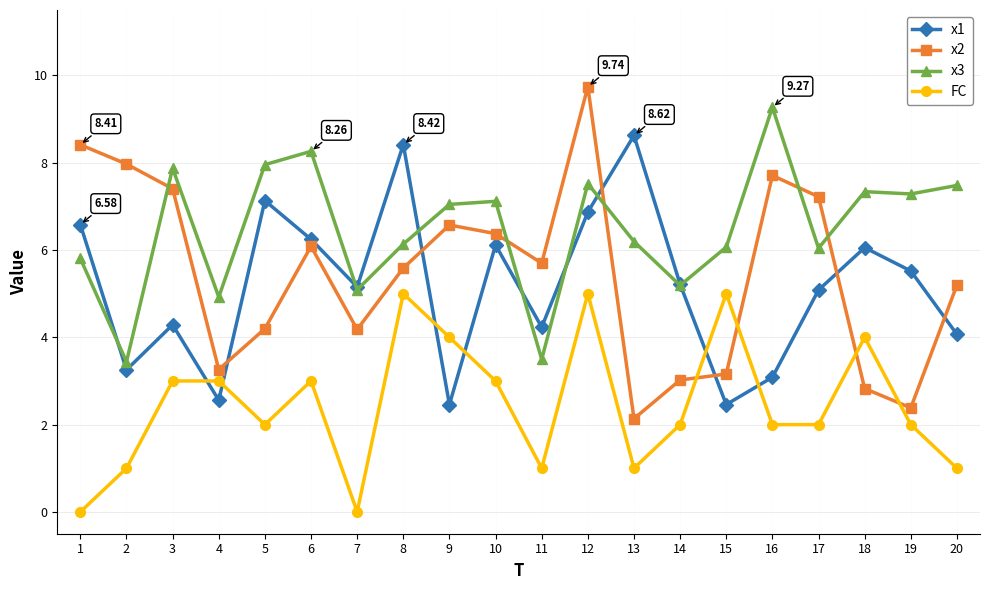

Is the value of x1 at 7 greater than the value of x3 at 1?

No